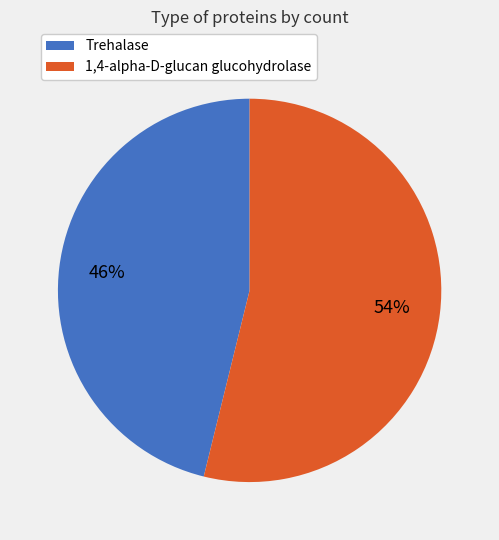

How many segments does this pie chart have?

2